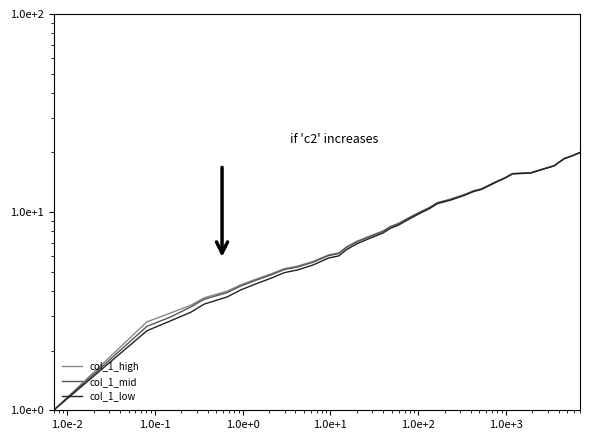

What are all the series names shown in the legend?

col_1_high, col_1_mid, col_1_low